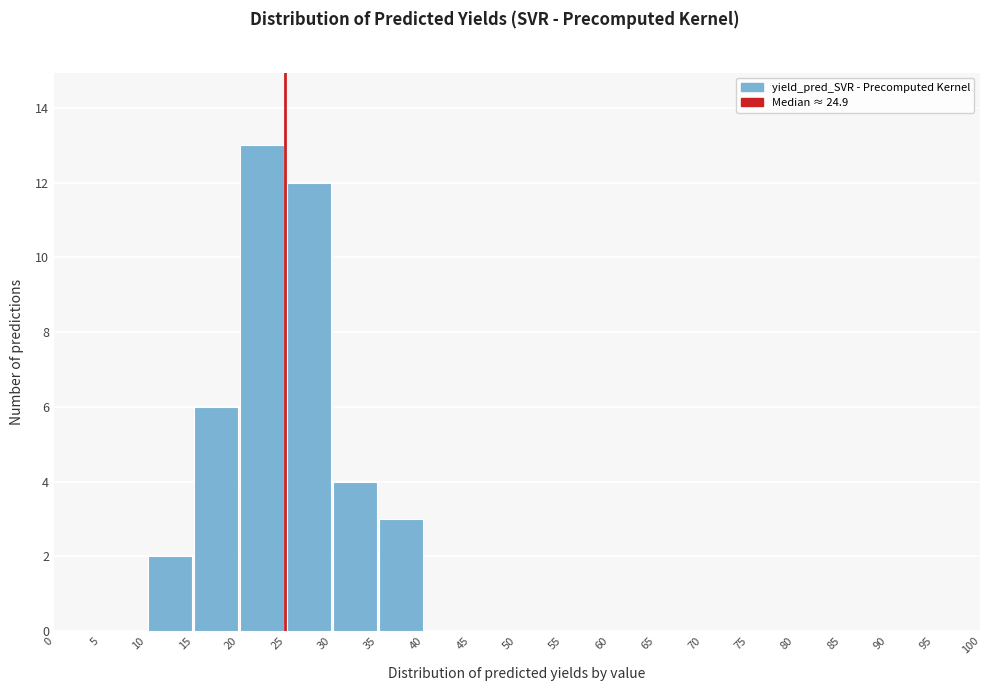

Reading left to right, transcribe this chart: for each bar, give the range it covers on the x-axis and its height. The values are not printed on the chart, so give them approximately, as read against the axis.

0 to 5: 0
5 to 10: 0
10 to 15: 2
15 to 20: 6
20 to 25: 13
25 to 30: 12
30 to 35: 4
35 to 40: 3
40 to 45: 0
45 to 50: 0
50 to 55: 0
55 to 60: 0
60 to 65: 0
65 to 70: 0
70 to 75: 0
75 to 80: 0
80 to 85: 0
85 to 90: 0
90 to 95: 0
95 to 100: 0